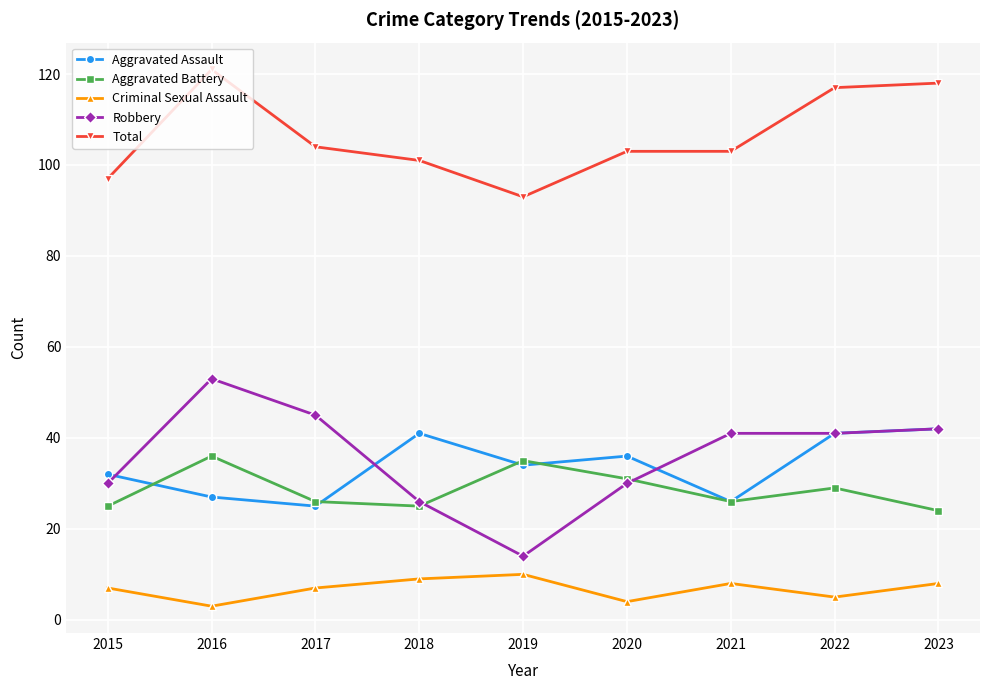

What is the sum of the Total values at 2016 and 2022?

238